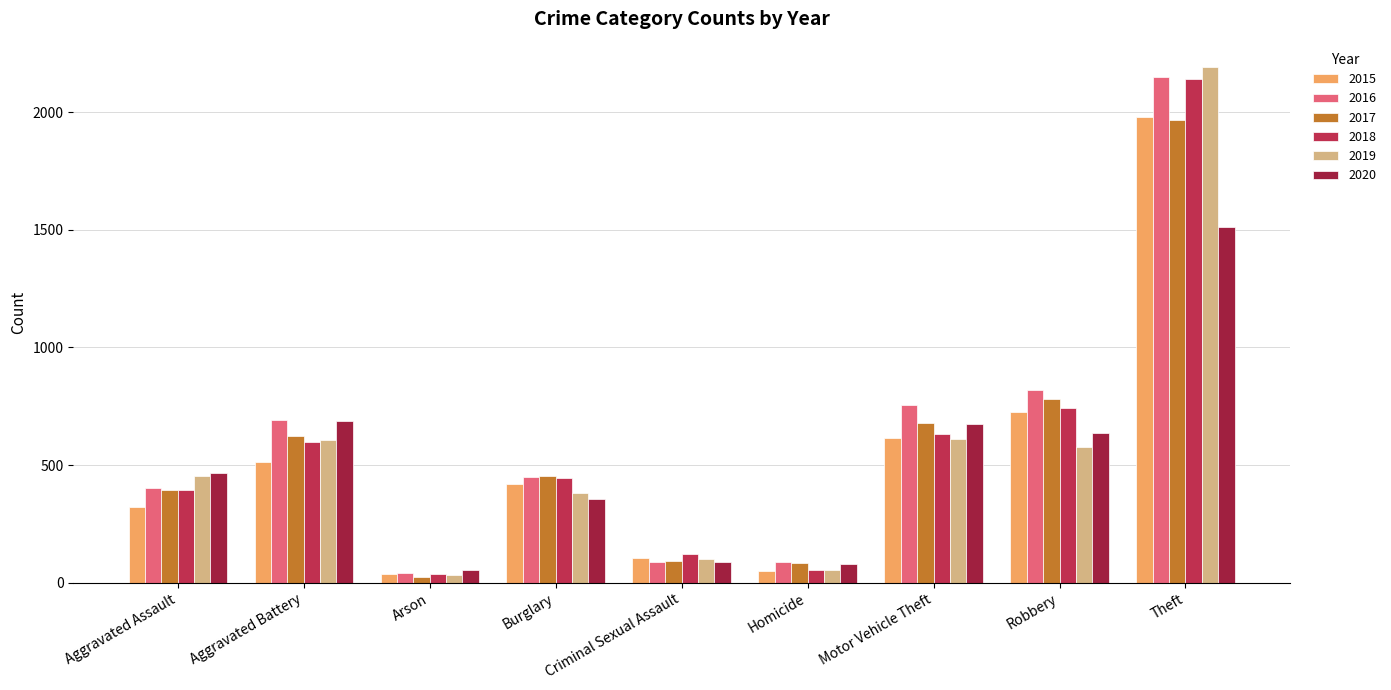

The 2019 series shows 383 at Burglary. True or false?

True